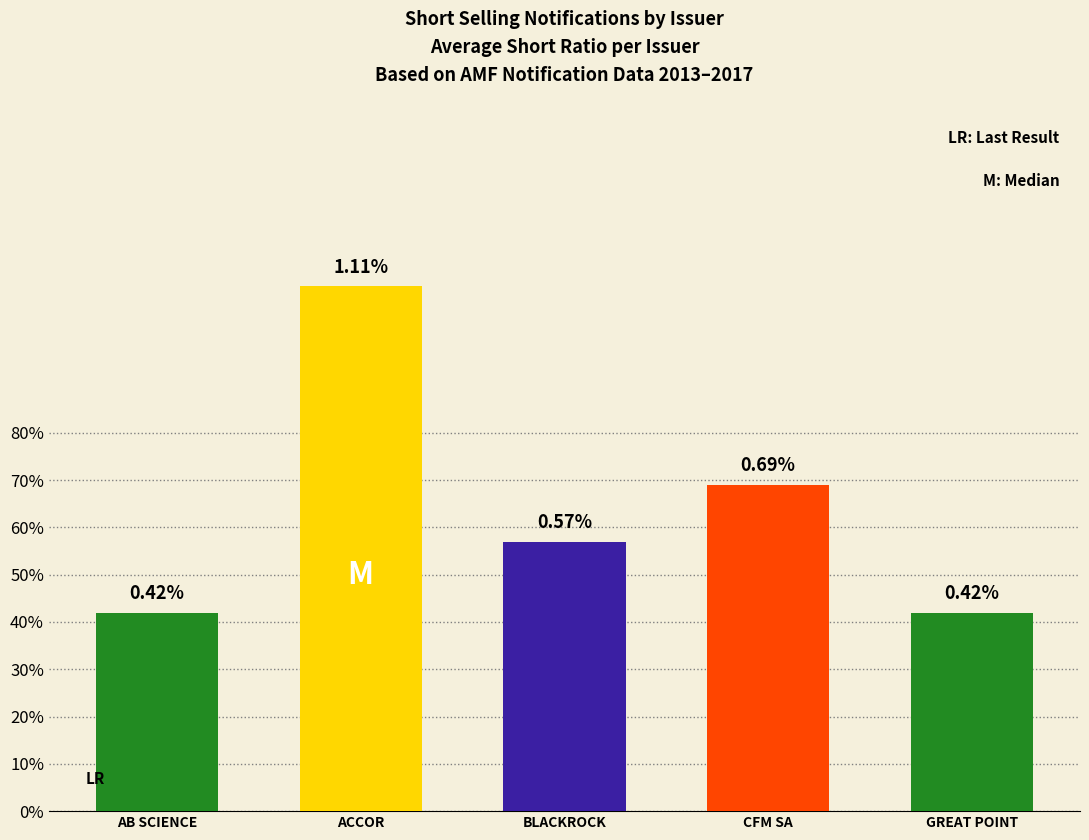

What is the maximum value shown in the chart?

1.1